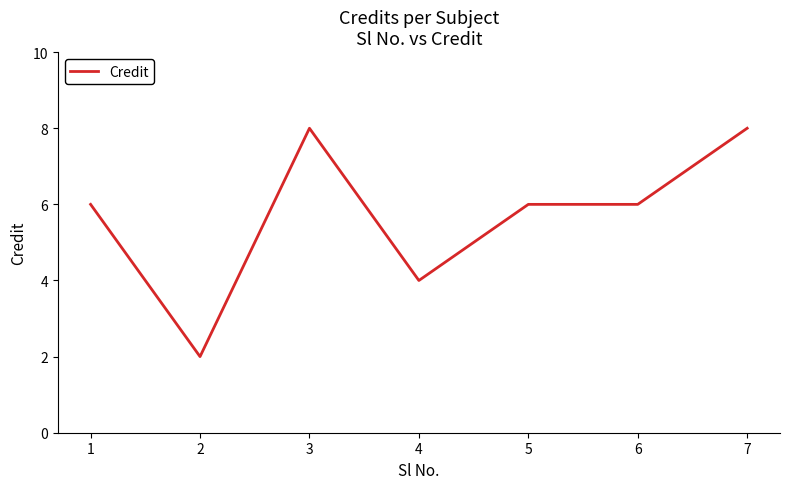

The chart shows a value of 8 at 3. True or false?

True